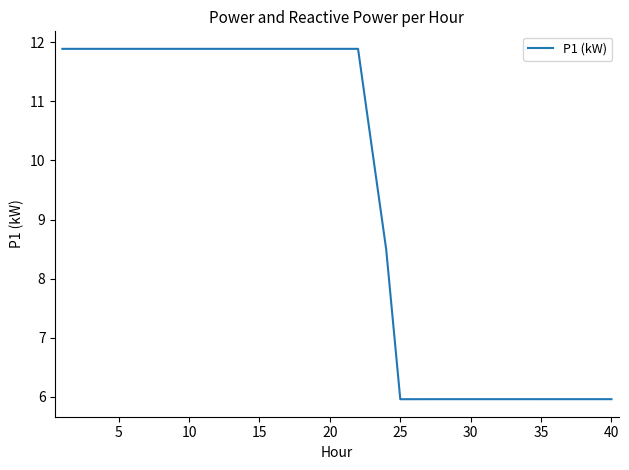

What is the greatest value displayed?

11.9